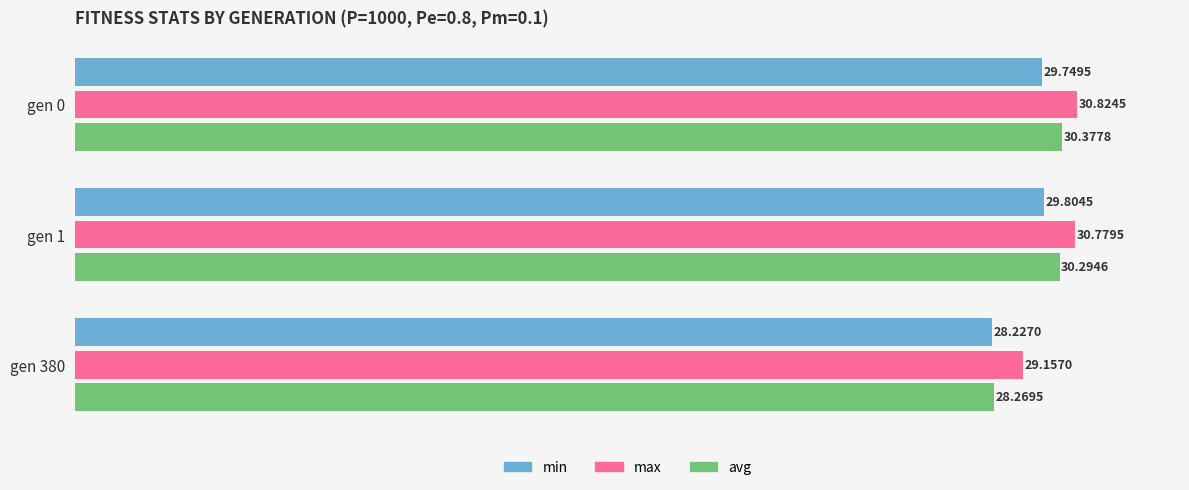

What is the spread (max minus min) of values at gen 380?

0.9